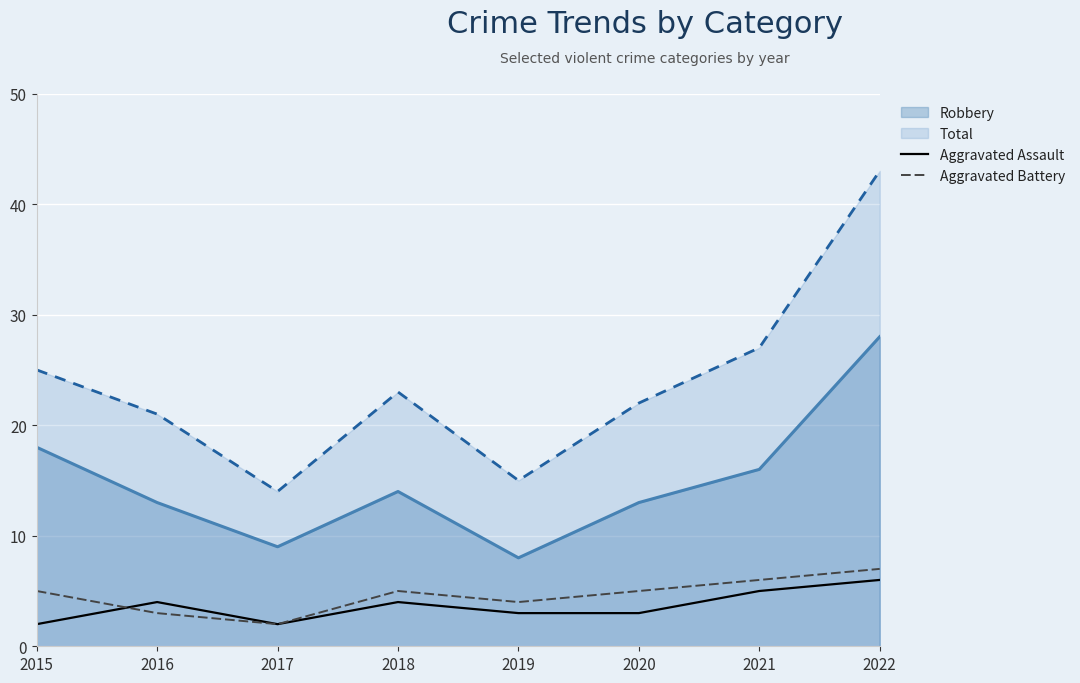

Is the value of Aggravated Assault at 2020 greater than the value of Aggravated Battery at 2020?

No